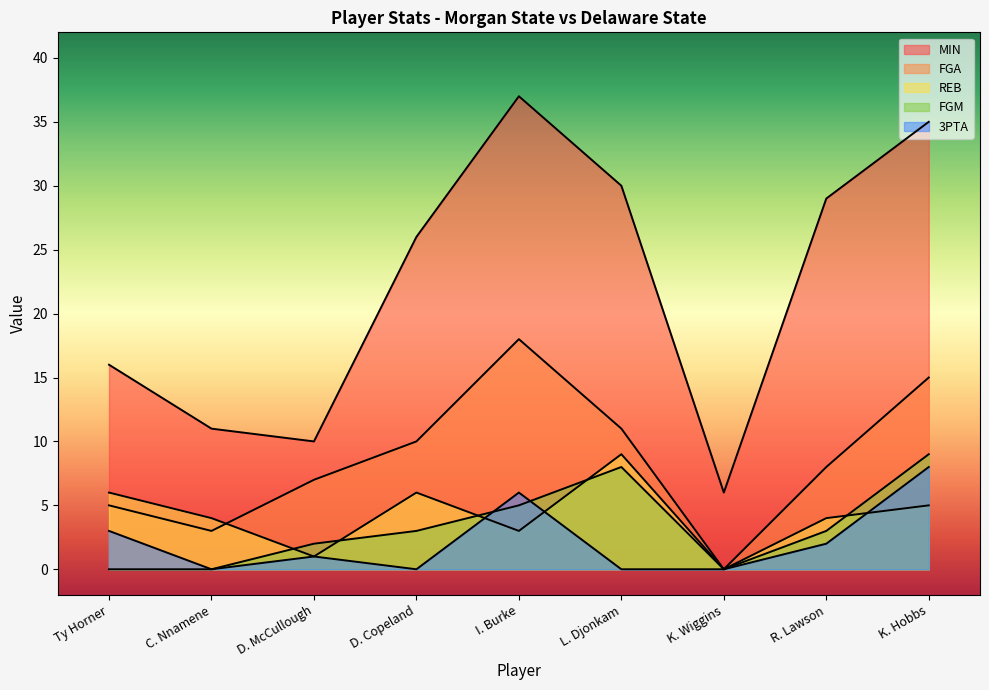

Between R. Lawson and Ty Horner, which is larger?

R. Lawson